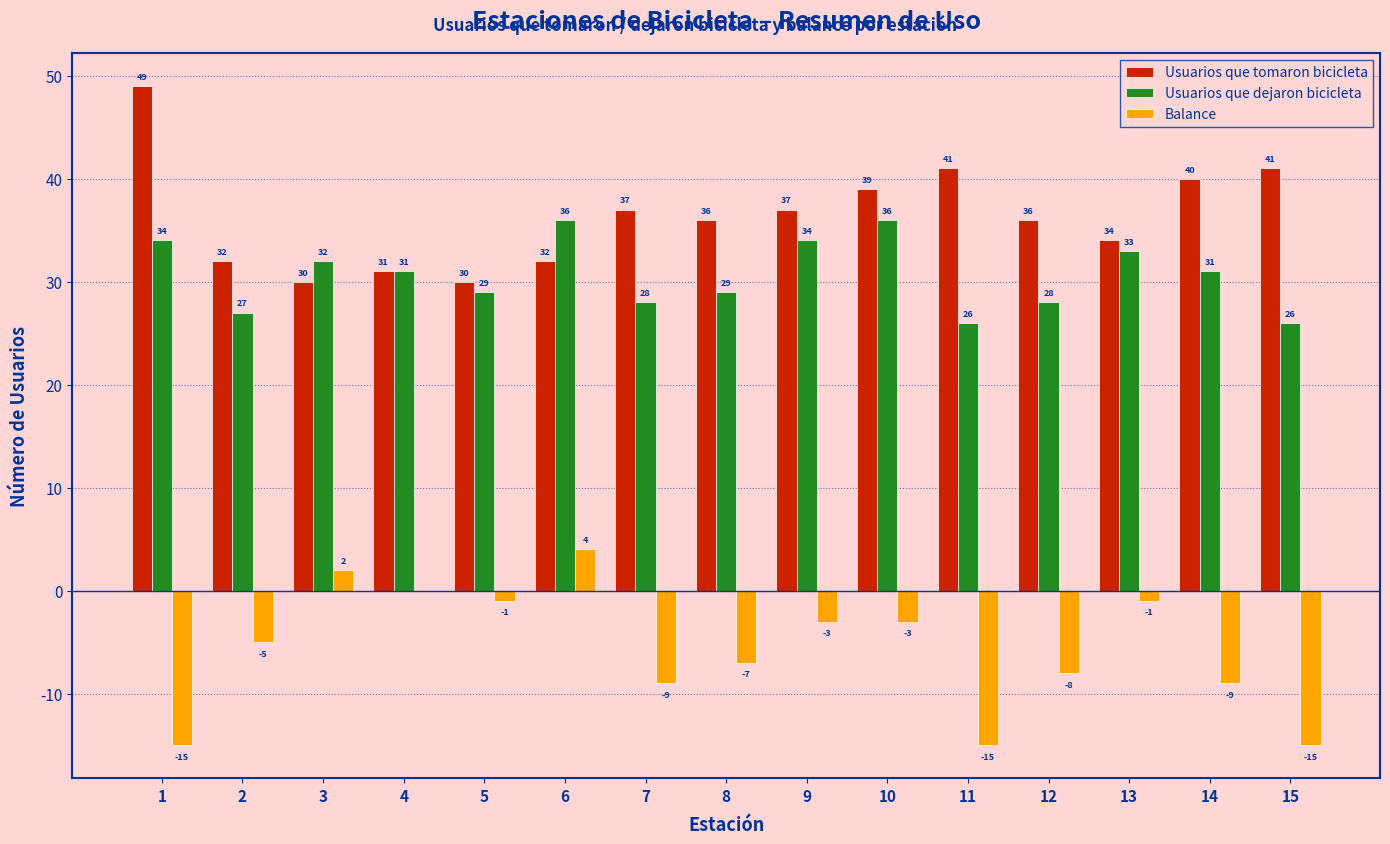

What is the greatest value displayed?

49